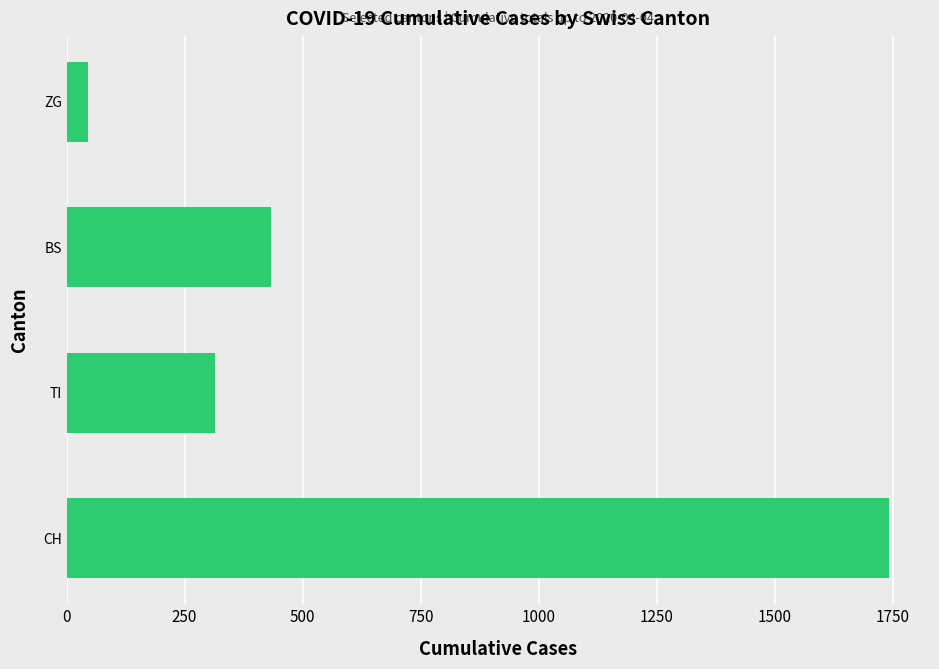

List the labels in order of value, largest first.

CH, BS, TI, ZG